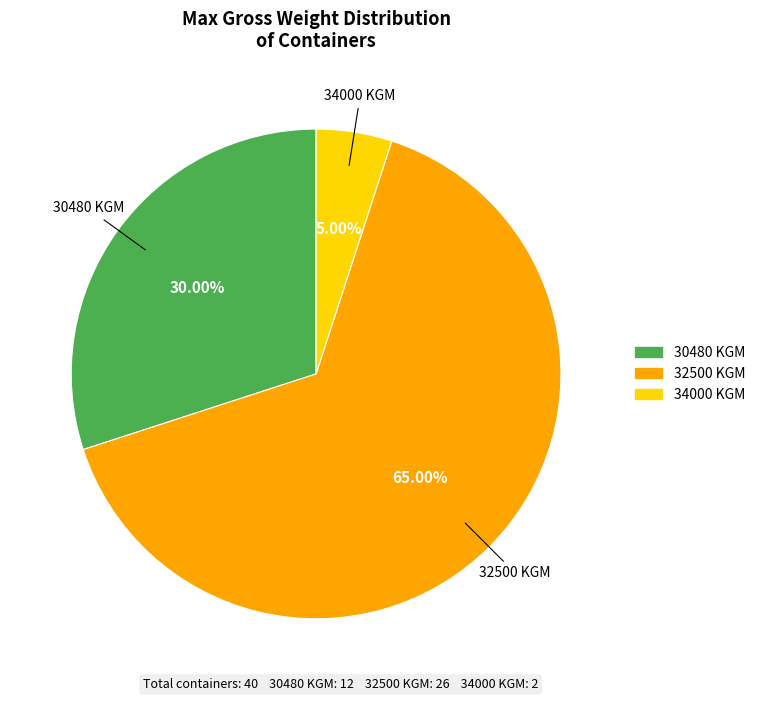

What is the largest slice in the pie chart?

32500